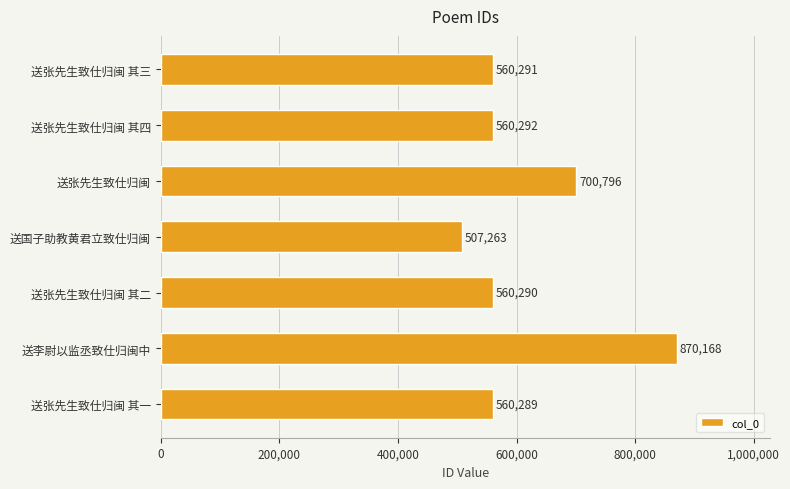

Rank the categories by value from highest to lowest.

送李尉以监丞致仕归闽中, 送张先生致仕归闽, 送张先生致仕归闽 其四, 送张先生致仕归闽 其三, 送张先生致仕归闽 其二, 送张先生致仕归闽 其一, 送国子助教黄君立致仕归闽